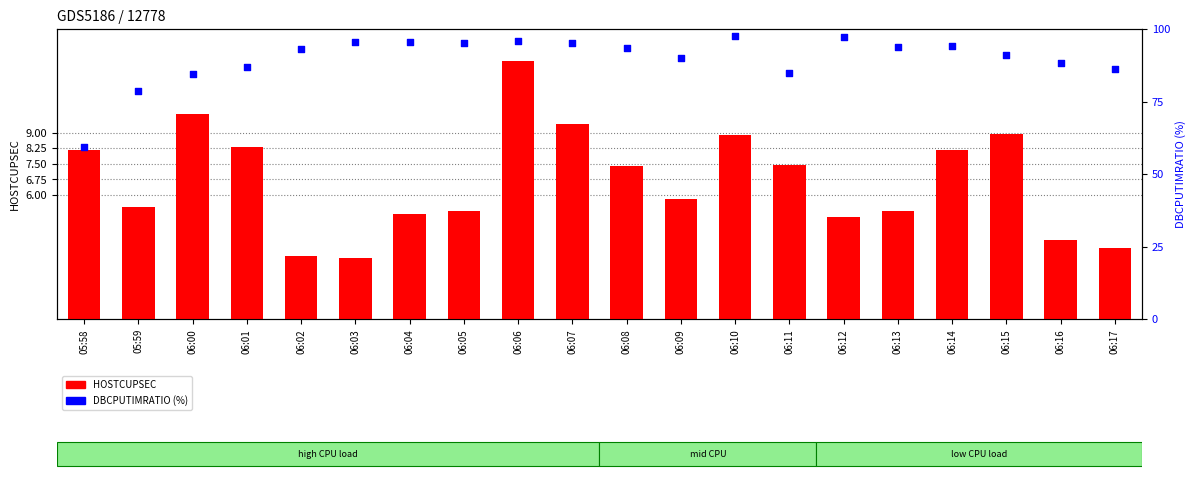

What is the total value across all series at 06:06?

108.4